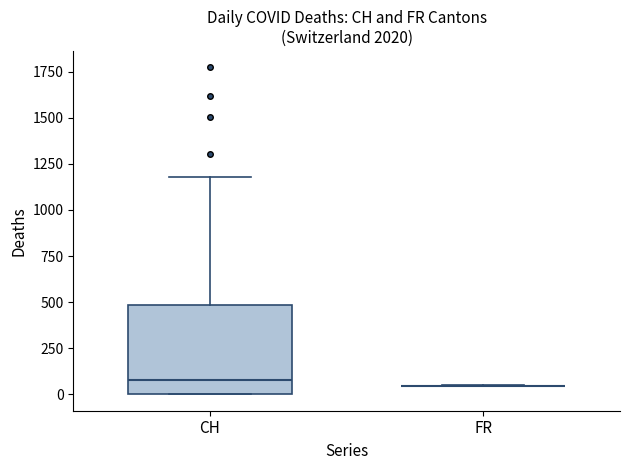

Reading left to right, transcribe this box plot: for each box, give where its median line is, the range the box spans, and where its two whiskers end, as read against the y-axis. The values are not printed on the chart, so give them approximately, as read against the axis.

CH: median 100, box 0 to 500, whiskers 0 to 1200
FR: box collapsed to a line at 50, whiskers 50 to 50